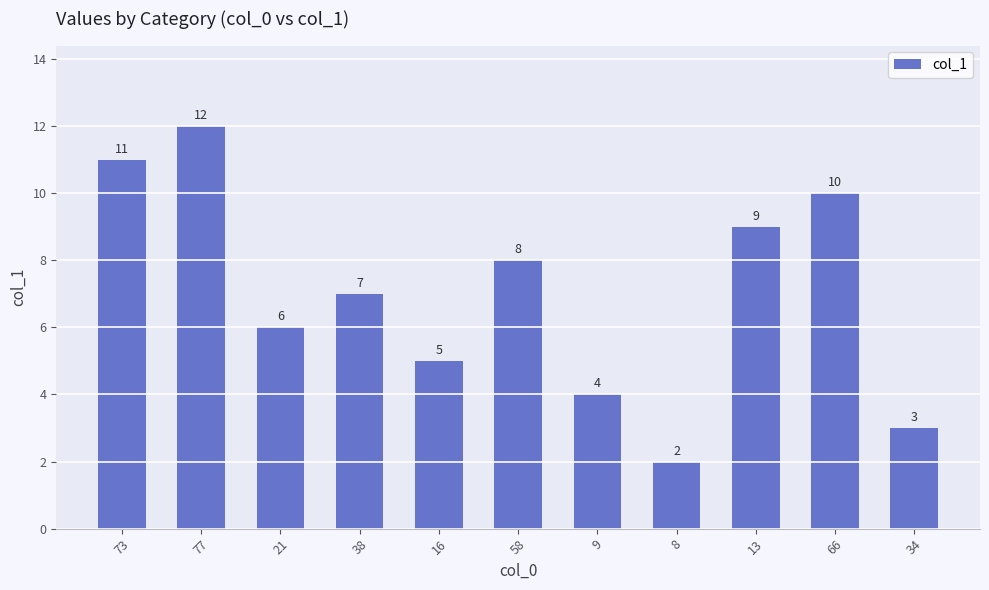

Is it true that the value at 8 is 1?

False